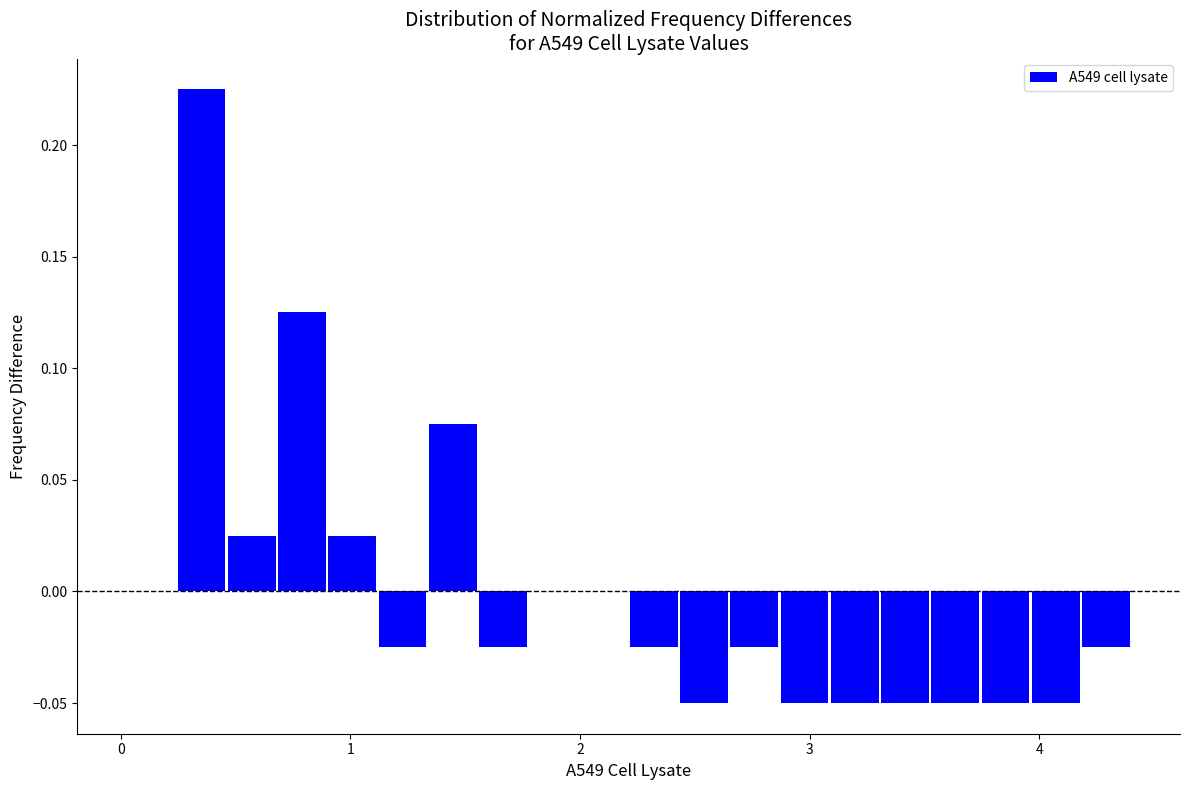

Read against the x-axis, roughly where is the centre of the tallest bar?

0.4